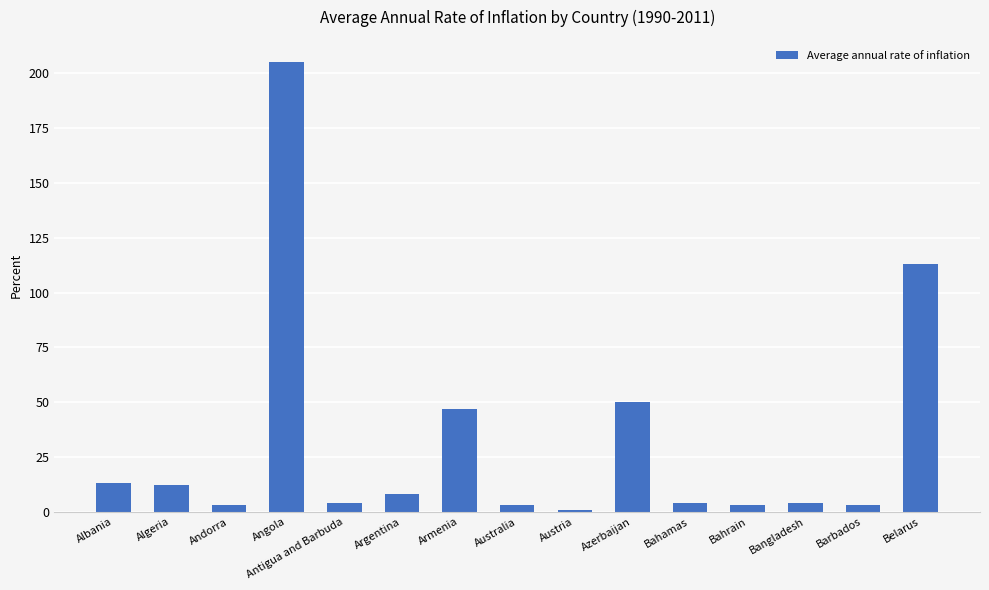

At which label is the value closest to 103?

Belarus